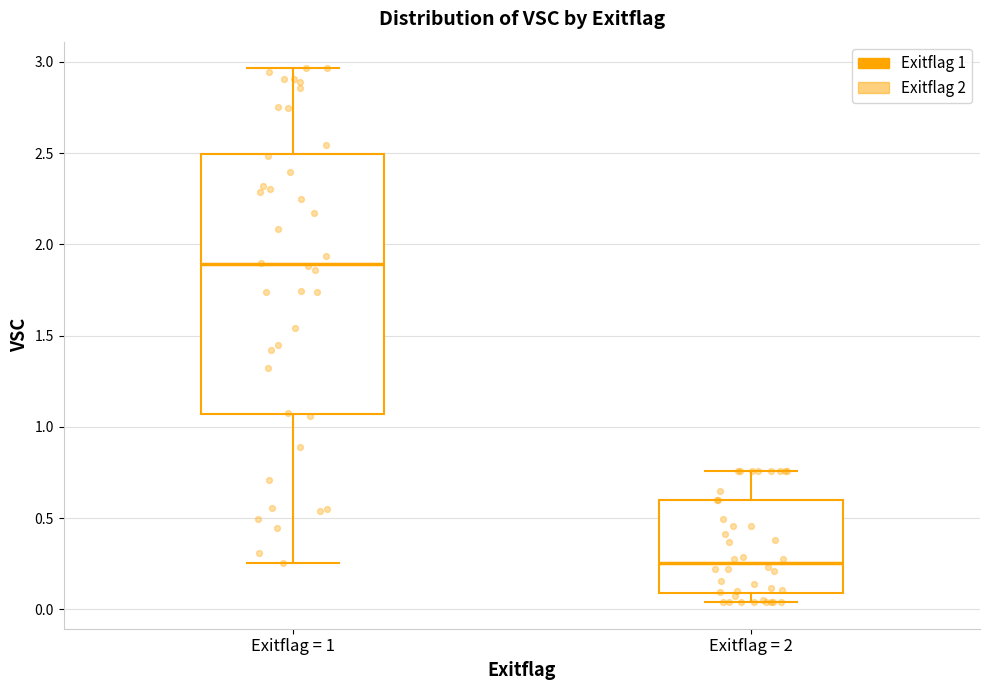

Reading left to right, transcribe this box plot: for each box, give where its median line is, the range the box spans, and where its two whiskers end, as read against the y-axis. The values are not printed on the chart, so give them approximately, as read against the axis.

Exitflag = 1: median 1.90, box 1.05 to 2.50, whiskers 0.25 to 2.95
Exitflag = 2: median 0.25, box 0.10 to 0.60, whiskers 0.05 to 0.75